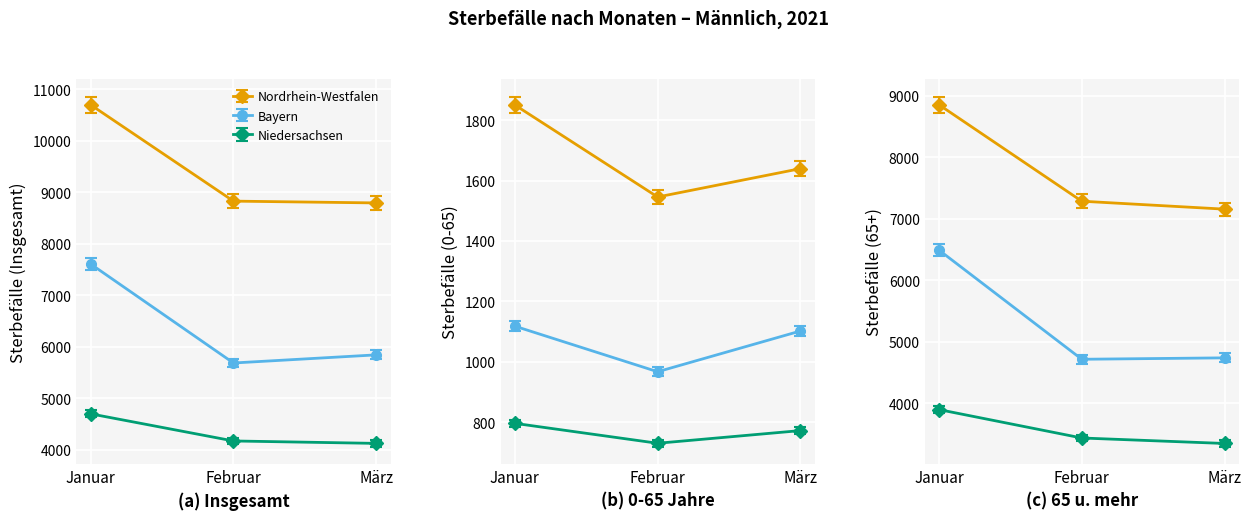

Where is Baden-Württemberg nearest to the value 9894?

Februar